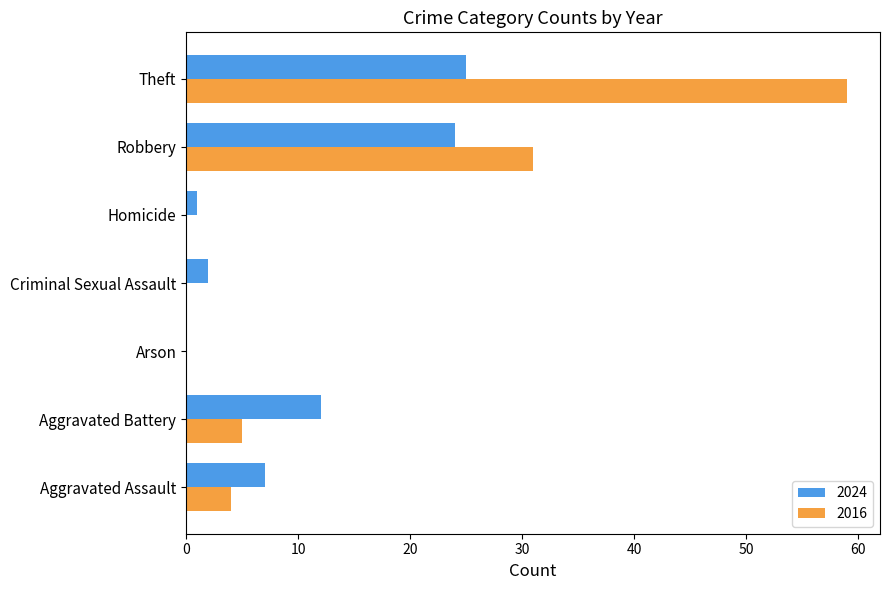

What is the sum of all 2024 values?

71